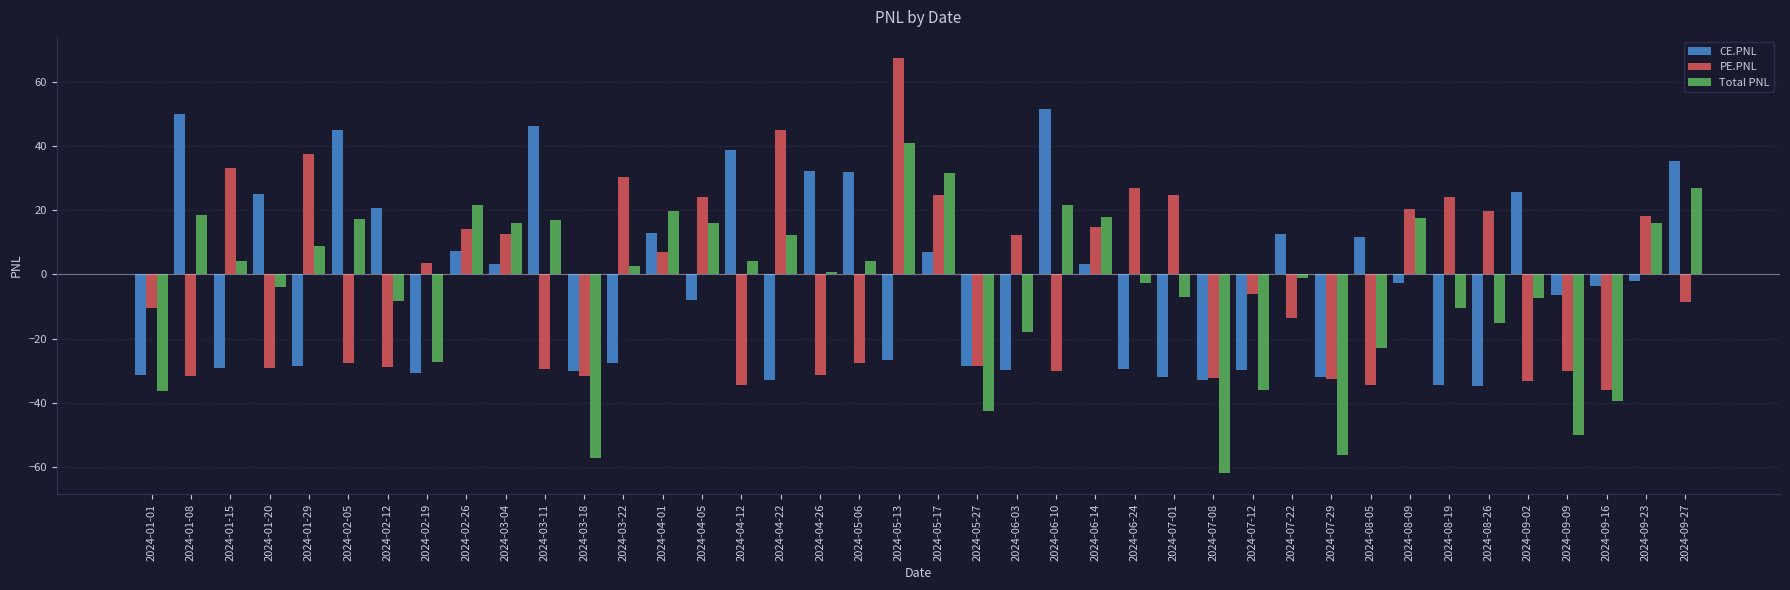

The value of CE.PNL at 2024-06-03 is -8.9. True or false?

False